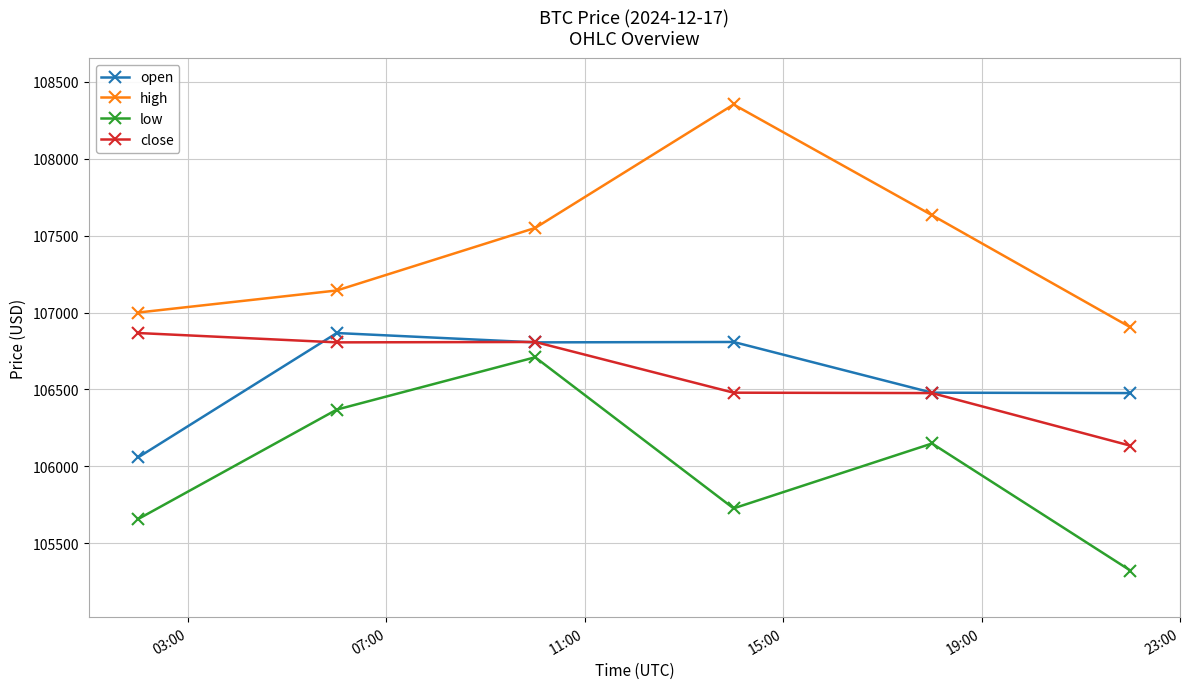

How many series are shown in this chart?

4